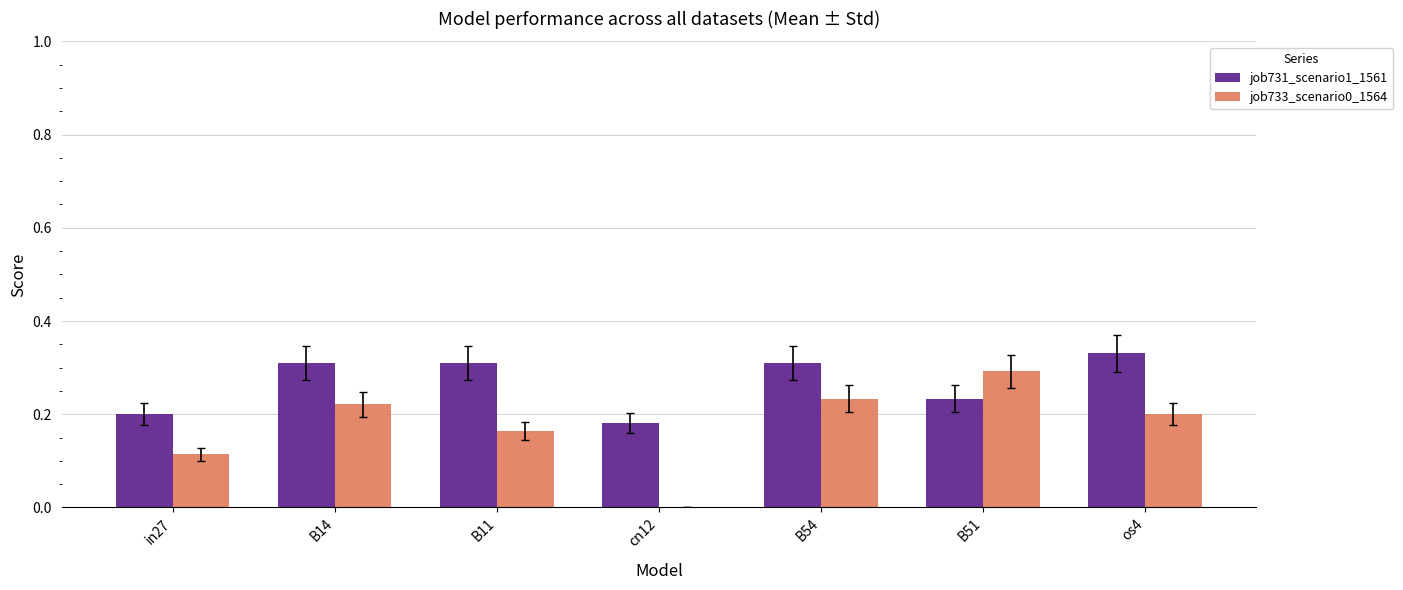

What is the sum of all job731_scenario1_1561 values?

1.9